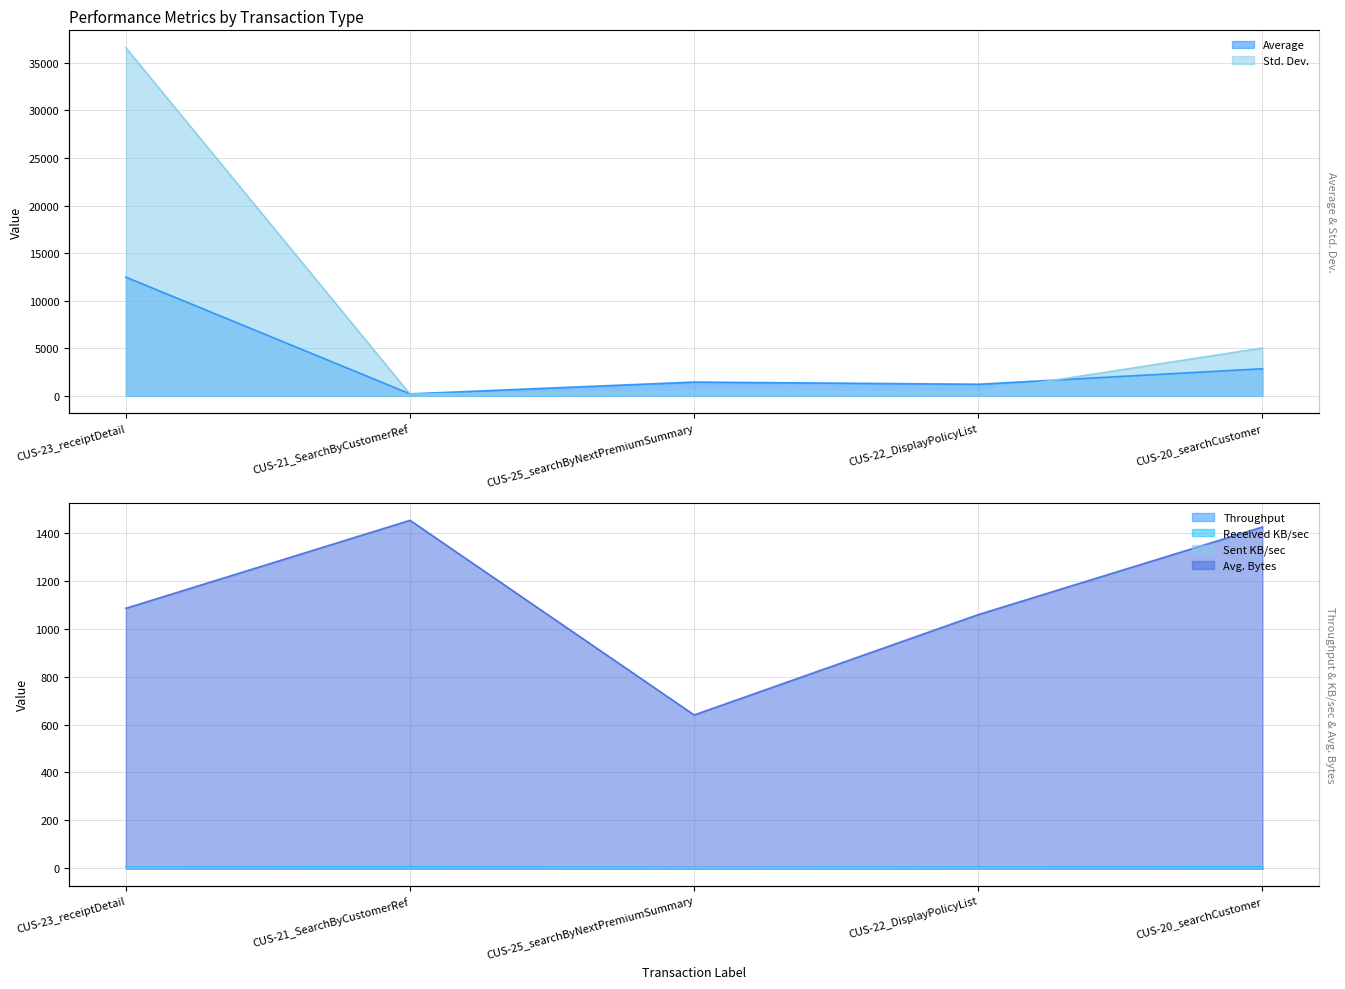

True or false: Average and Received KB/sec cross at least once.

False